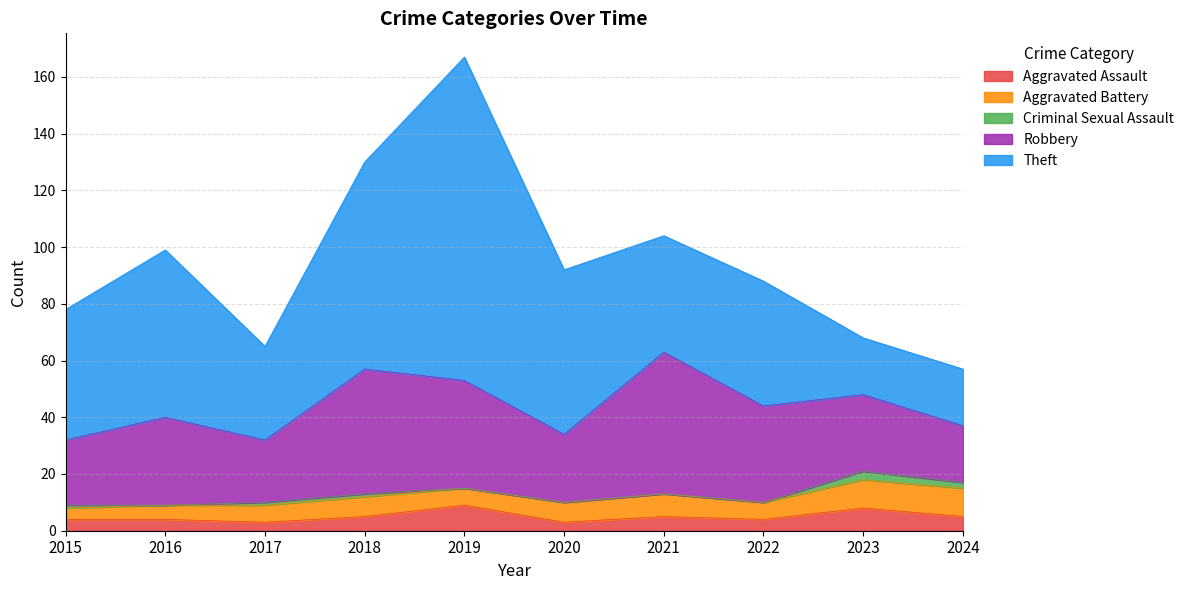

How many lines are shown in the chart?

5